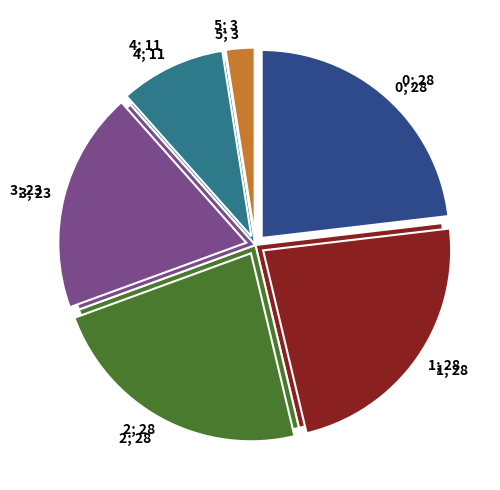

Rank the categories by value from highest to lowest.

0, 1, 2, 3, 4, 5